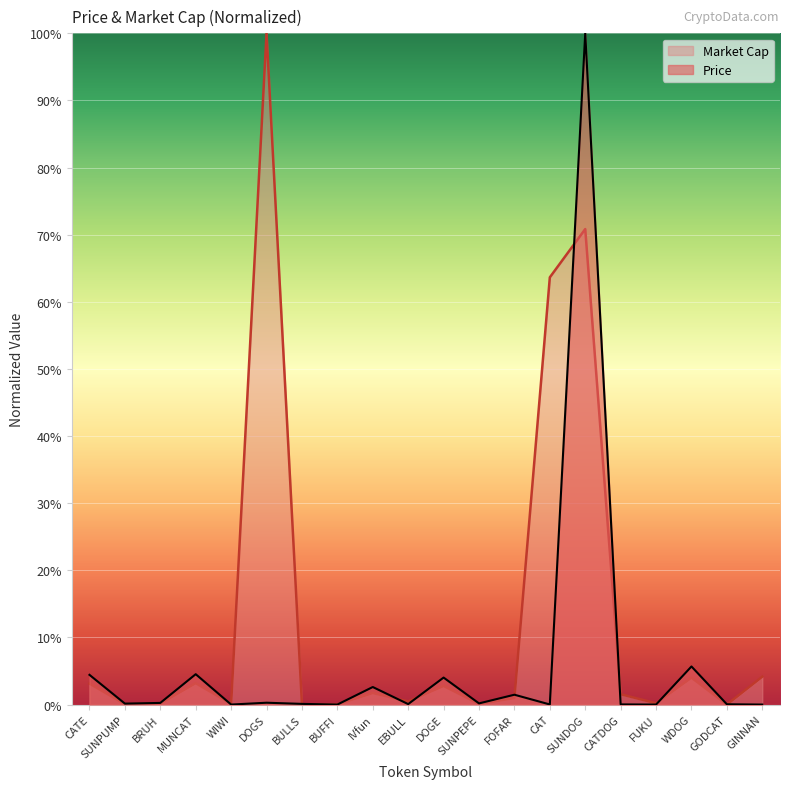

Reading right to left, extract all data points from this chart.

Price: 0.0	0.0	5.7	0.0	0.0	100.0	0.0	1.5	0.2	4.0	0.1	2.6	0.0	0.1	0.3	0.0	4.5	0.2	0.1	4.4
Market Cap: 4.2	0.0	4.0	0.2	1.5	70.8	63.6	1.0	0.1	2.8	0.5	1.7	0.0	0.0	100.0	0.1	3.2	0.1	0.1	3.1